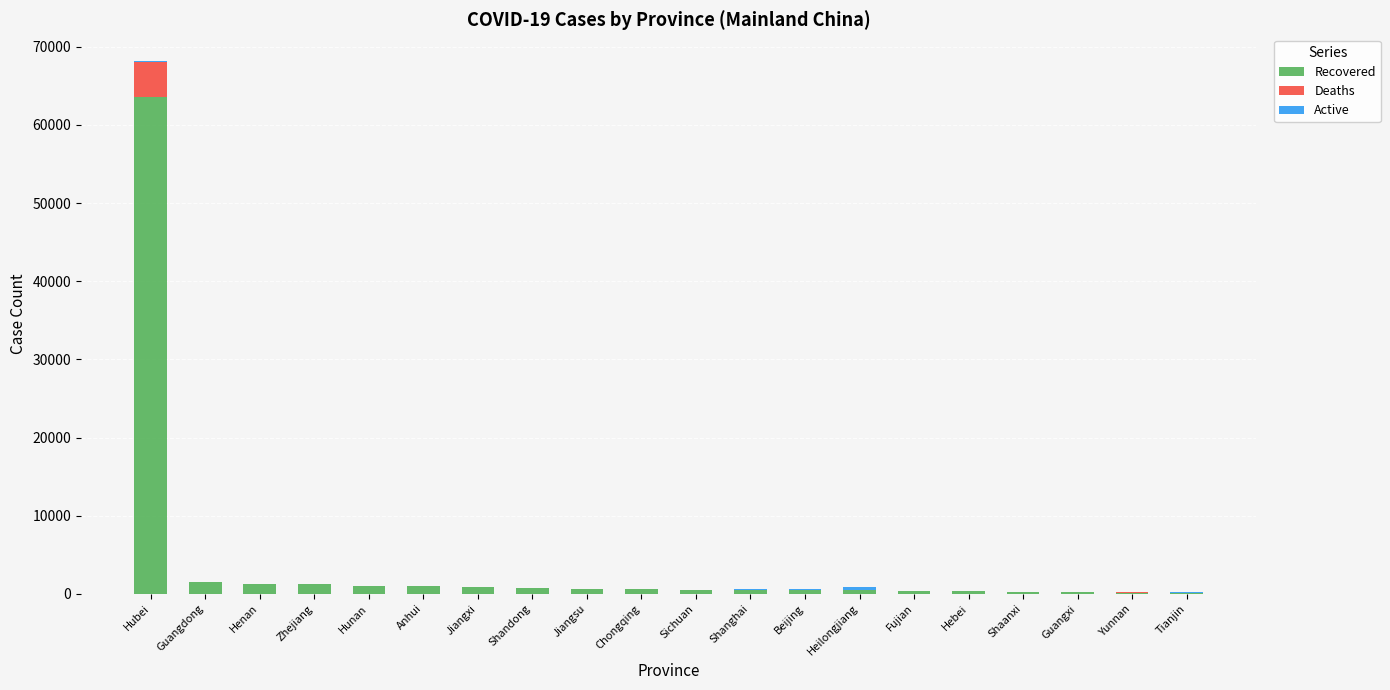

What is the sum of all Recovered values?

76024